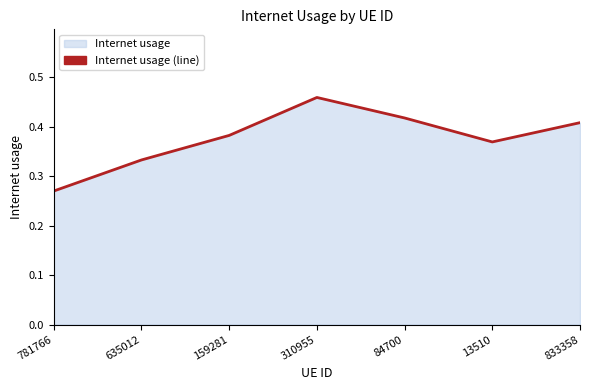

The value at 310955 is 0.5. True or false?

True